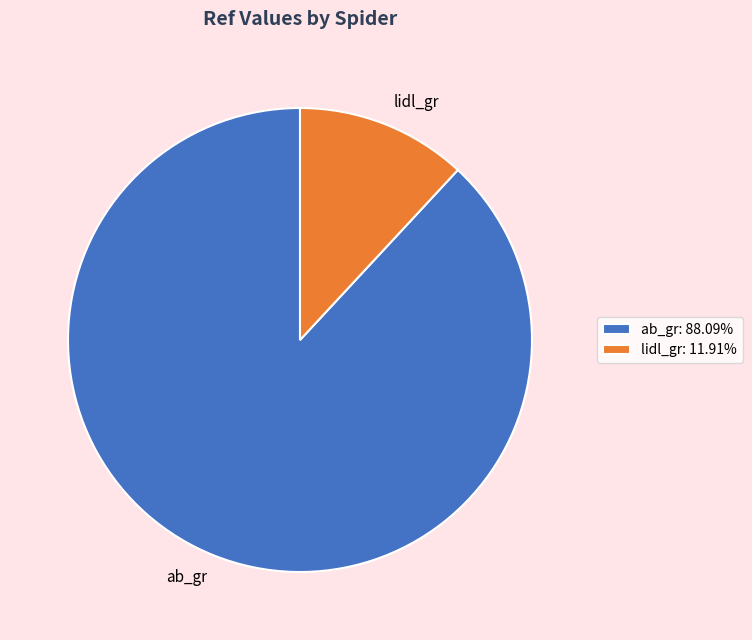

Is there a majority slice in this chart?

Yes